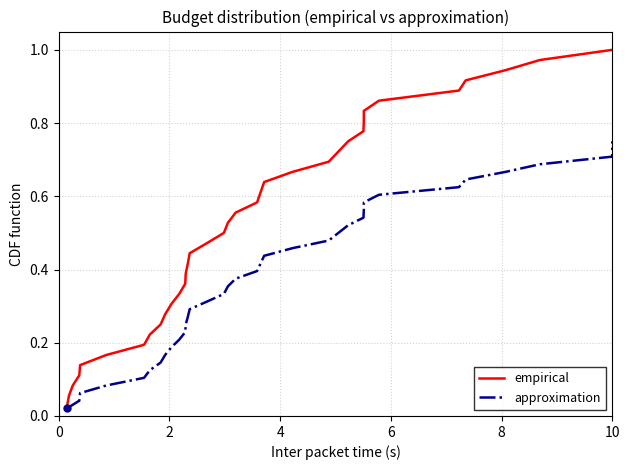

Does the chart display data point markers on the line(s)?

No